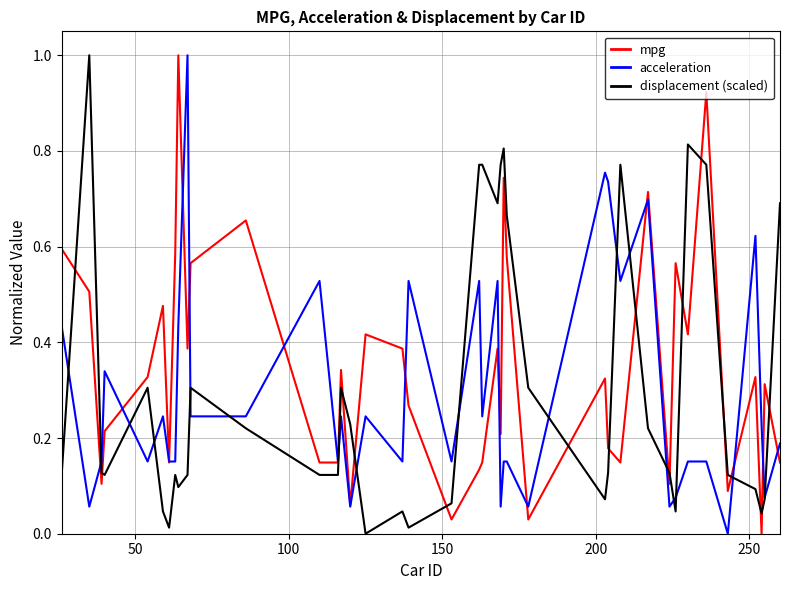

What is the greatest value displayed?

1.0